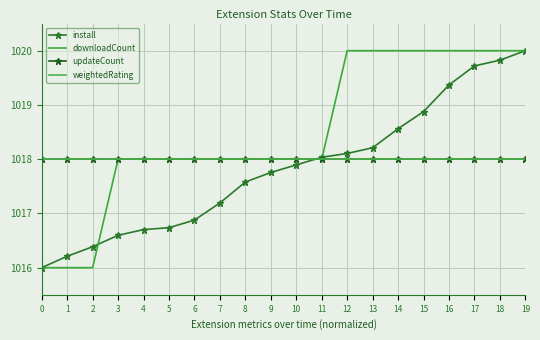

True or false: install has a value of 1019.7 at 17.

True